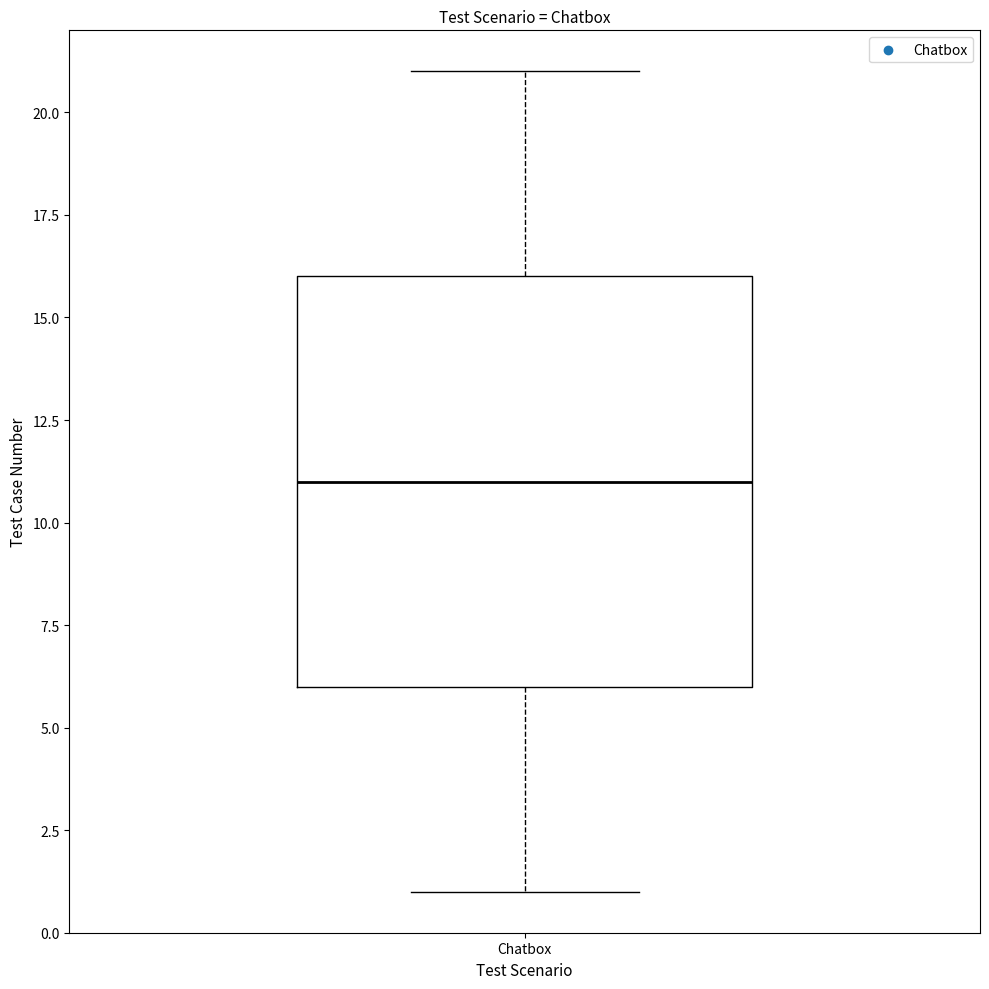

Transcribe this box plot: give where the median line is, the range the box spans, and where the two whiskers end, as read against the y-axis. The values are not printed on the chart, so give them approximately, as read against the axis.

median 11, box 6 to 16, whiskers 1 to 21